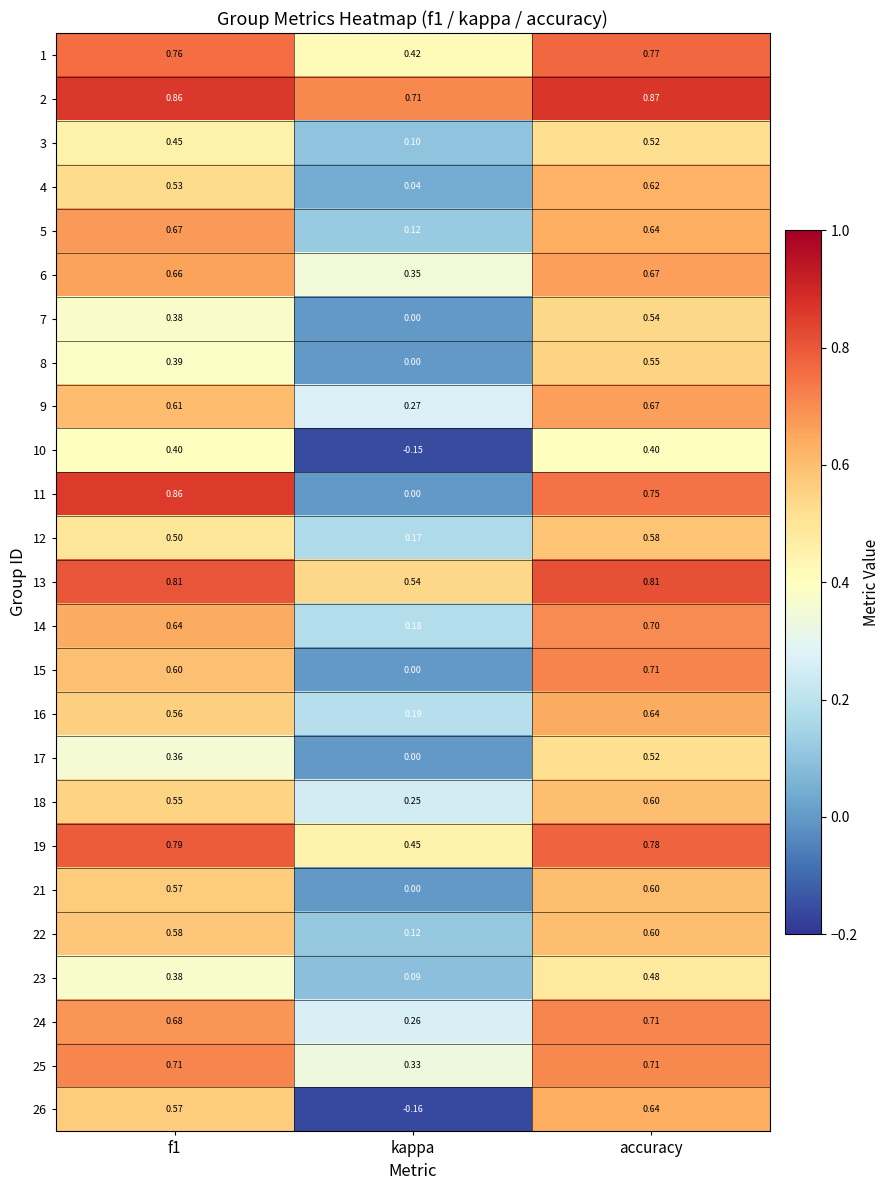

Which label corresponds to the smallest value in the chart?

kappa